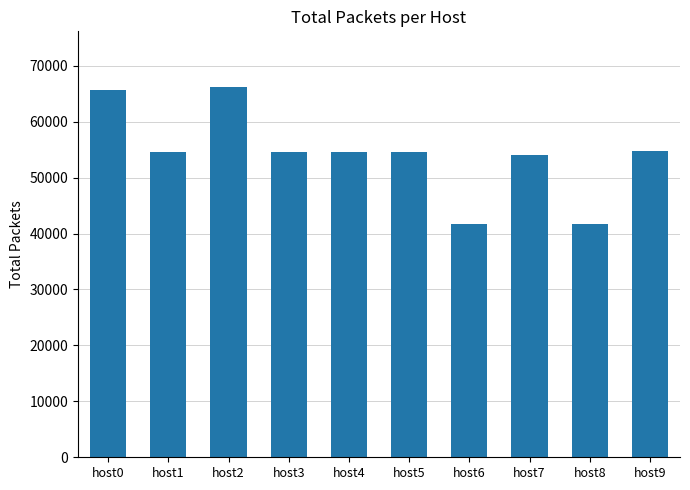

What is the maximum value shown in the chart?

66218